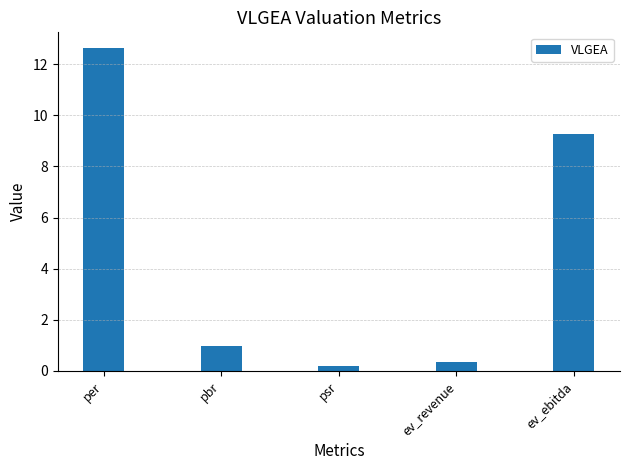

Between ev_ebitda and per, which is larger?

per